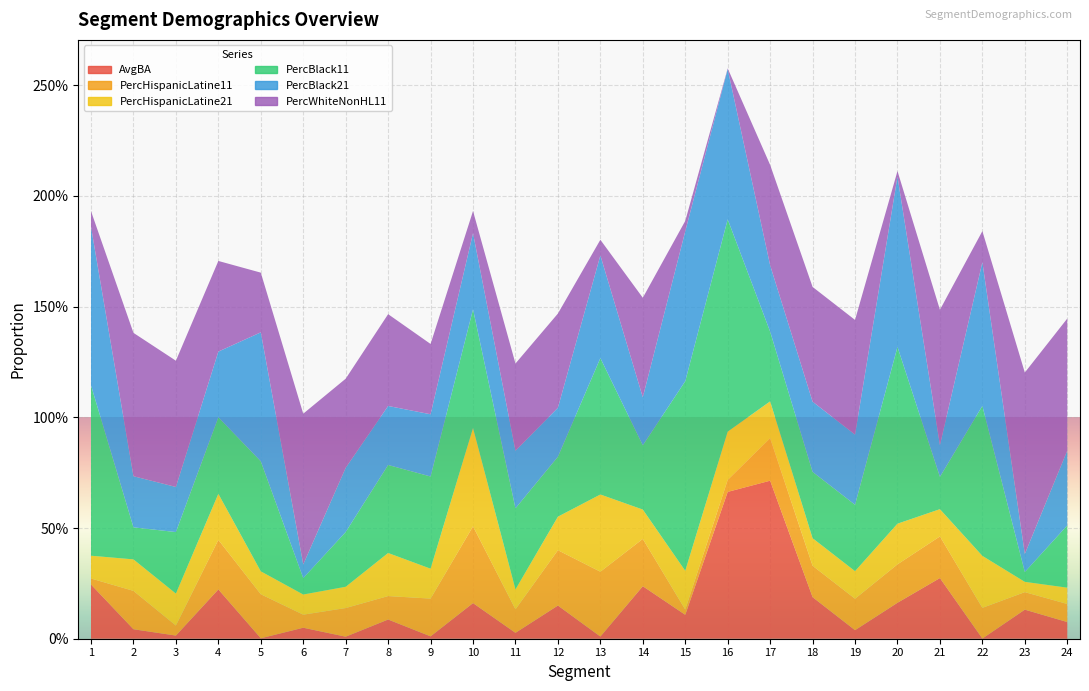

Reading right to left, transcribe all the data shown in this chart.

AvgBA: 24=0.1	23=0.1	22=0.0	21=0.3	20=0.2	19=0.0	18=0.2	17=0.7	16=0.7	15=0.1	14=0.2	13=0.0	12=0.1	11=0.0	10=0.2	9=0.0	8=0.1	7=0.0	6=0.0	5=0.0	4=0.2	3=0.0	2=0.0	1=0.2
PercHispanicLatine11: 24=0.1	23=0.1	22=0.1	21=0.2	20=0.2	19=0.1	18=0.1	17=0.2	16=0.1	15=0.0	14=0.2	13=0.3	12=0.2	11=0.1	10=0.3	9=0.2	8=0.1	7=0.1	6=0.1	5=0.2	4=0.2	3=0.0	2=0.2	1=0.0
PercHispanicLatine21: 24=0.1	23=0.0	22=0.2	21=0.1	20=0.2	19=0.1	18=0.1	17=0.2	16=0.2	15=0.2	14=0.1	13=0.3	12=0.2	11=0.1	10=0.4	9=0.1	8=0.2	7=0.1	6=0.1	5=0.1	4=0.2	3=0.1	2=0.1	1=0.1
PercBlack11: 24=0.3	23=0.0	22=0.7	21=0.1	20=0.8	19=0.3	18=0.3	17=0.3	16=1.0	15=0.9	14=0.3	13=0.6	12=0.3	11=0.4	10=0.5	9=0.4	8=0.4	7=0.2	6=0.1	5=0.5	4=0.3	3=0.3	2=0.1	1=0.8
PercBlack21: 24=0.3	23=0.1	22=0.6	21=0.1	20=0.8	19=0.3	18=0.3	17=0.3	16=0.7	15=0.7	14=0.2	13=0.5	12=0.2	11=0.3	10=0.3	9=0.3	8=0.3	7=0.3	6=0.1	5=0.6	4=0.3	3=0.2	2=0.2	1=0.7
PercWhiteNonHL11: 24=0.6	23=0.8	22=0.1	21=0.6	20=0.0	19=0.5	18=0.5	17=0.5	16=0.0	15=0.0	14=0.4	13=0.1	12=0.4	11=0.4	10=0.1	9=0.3	8=0.4	7=0.4	6=0.7	5=0.3	4=0.4	3=0.6	2=0.6	1=0.1